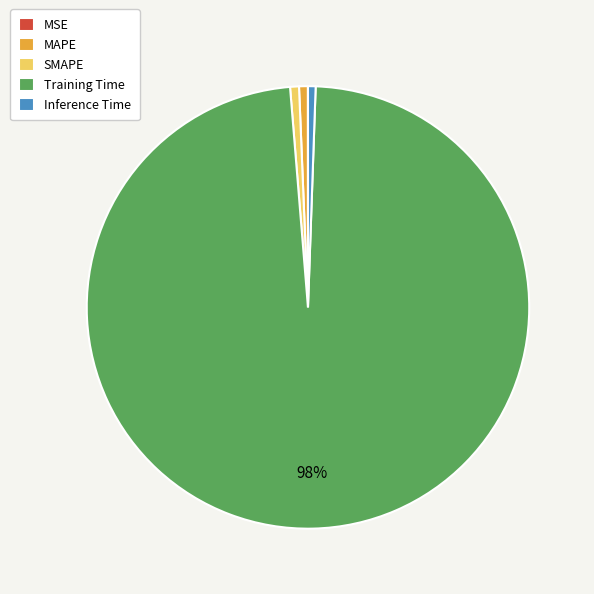

Which slice is the largest?

Training Time